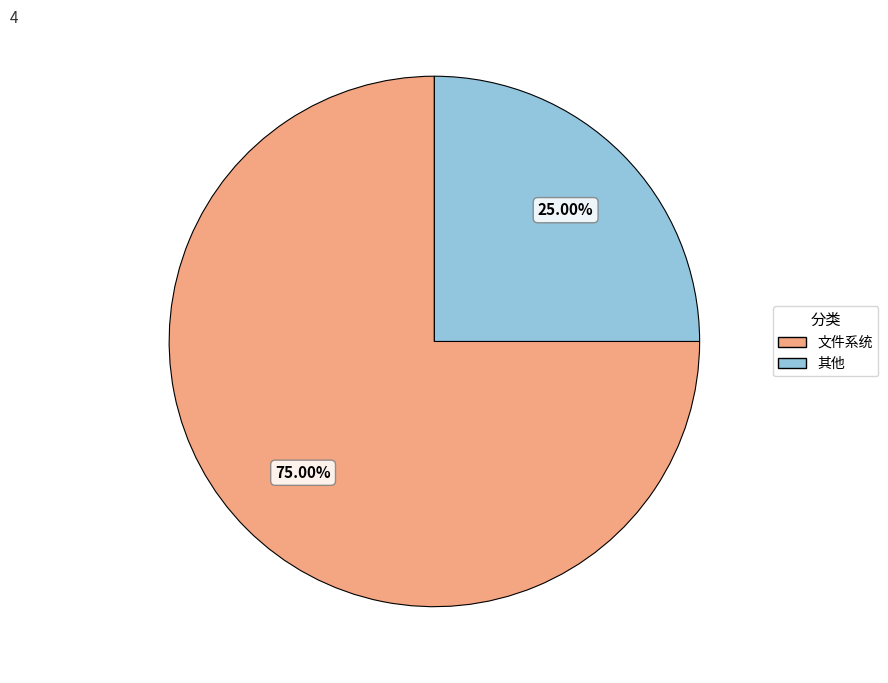

What is the largest slice in the pie chart?

文件系统